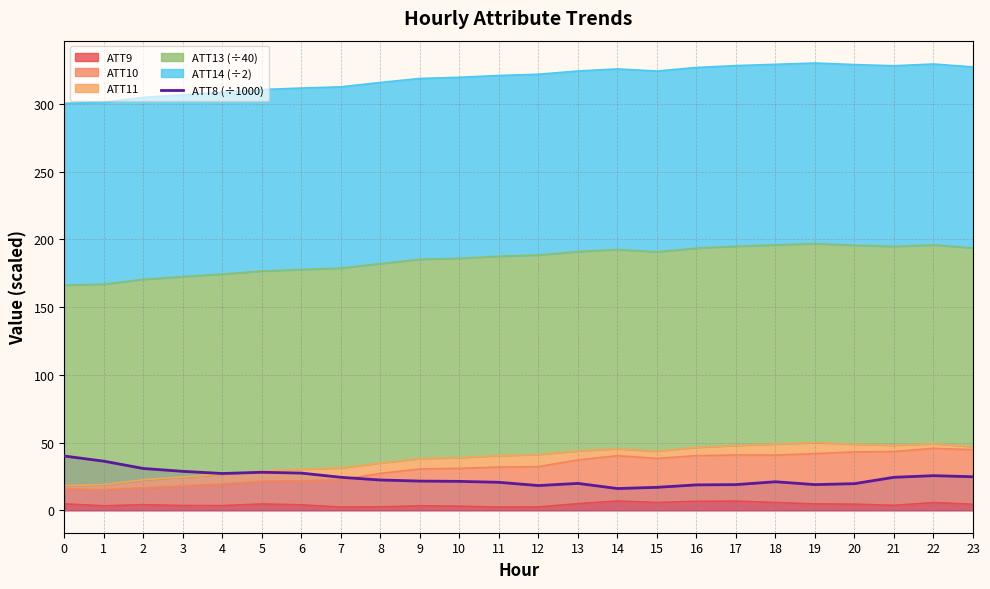

Does the chart display data point markers on the line(s)?

No